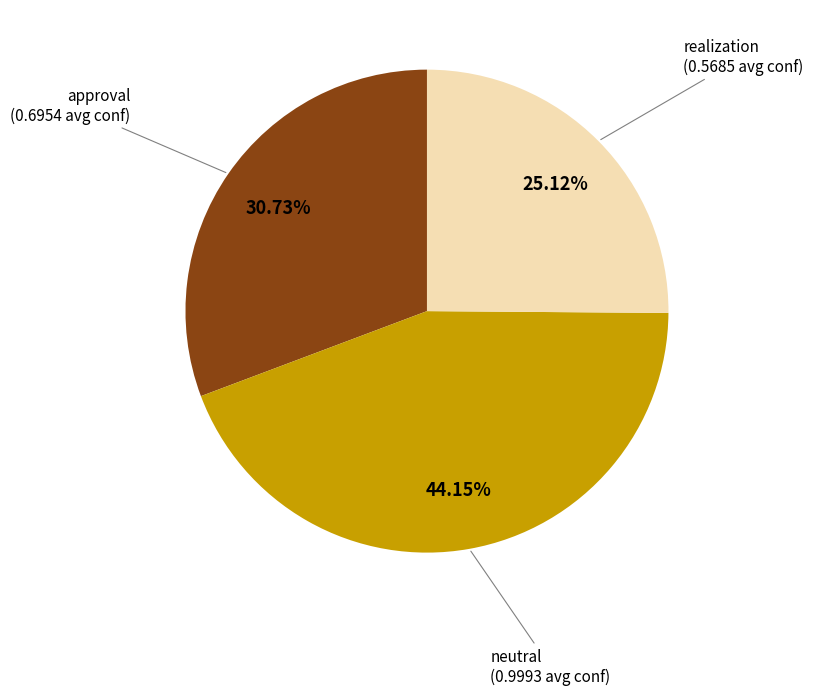

To the nearest percent, what is the average slice percentage?

33%